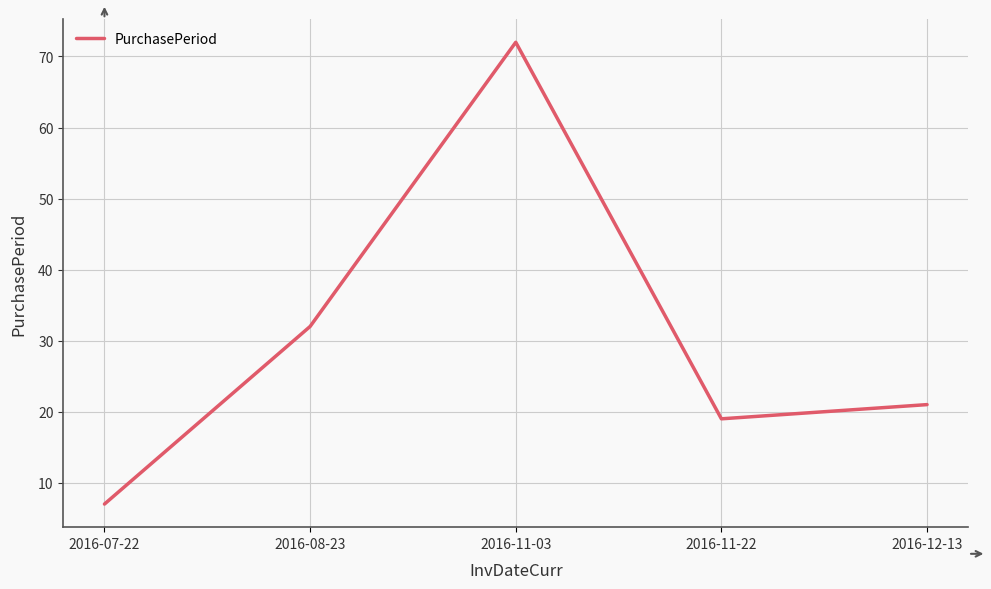

What is the change in value from 2016-07-22 to 2016-08-23?

+25